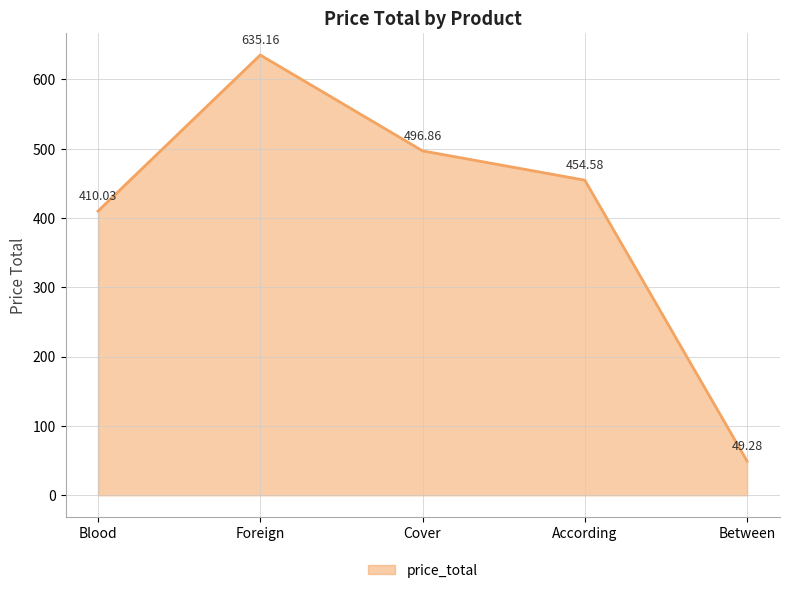

How many interior local peaks (higher than both neighbors) does the data have?

1